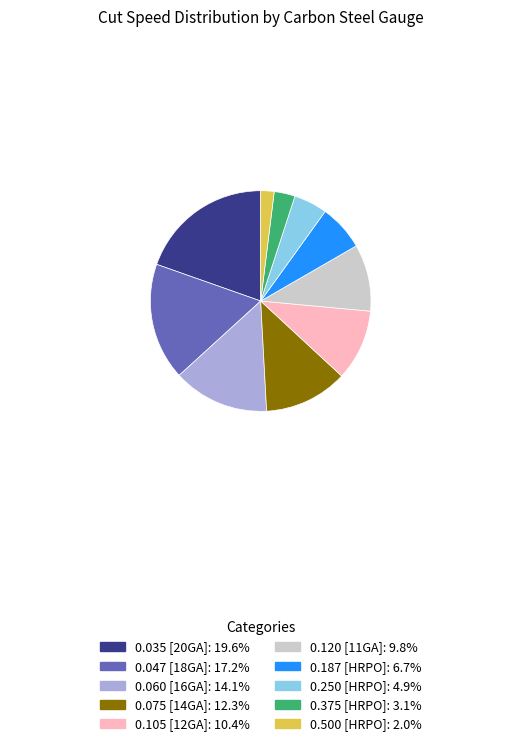

Is it true that 0.105 [12GA] is 1% of the pie?

False